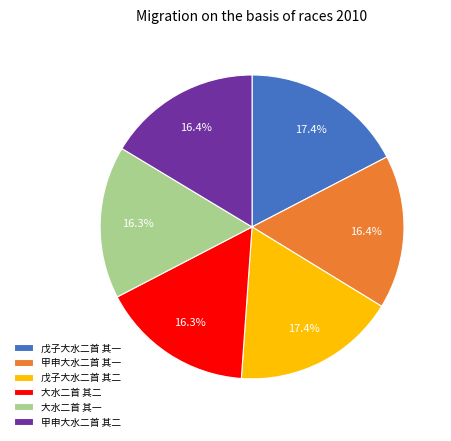

True or false: 戊子大水二首 其一 accounts for 17% of the total.

True